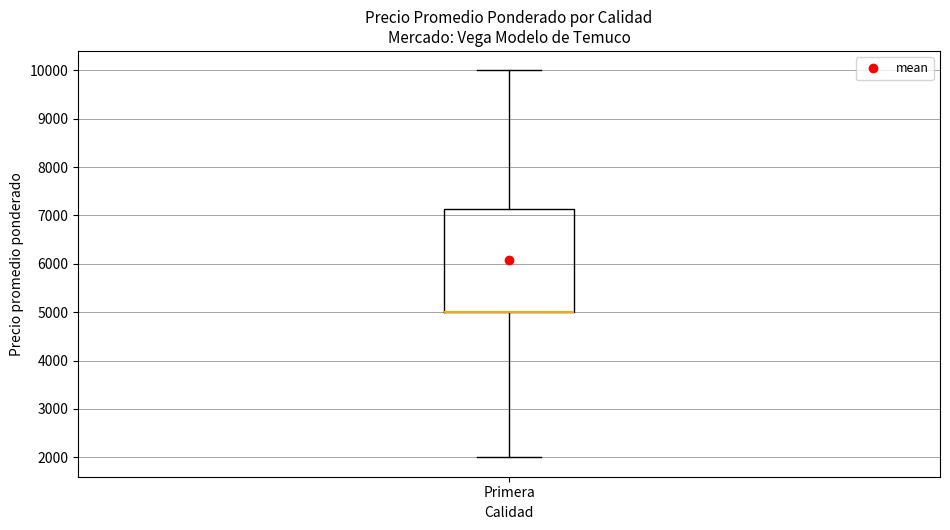

Where does the lower whisker of the box for Primera end on the y-axis? The values are not printed on the chart, so give them approximately, as read against the axis.

2000